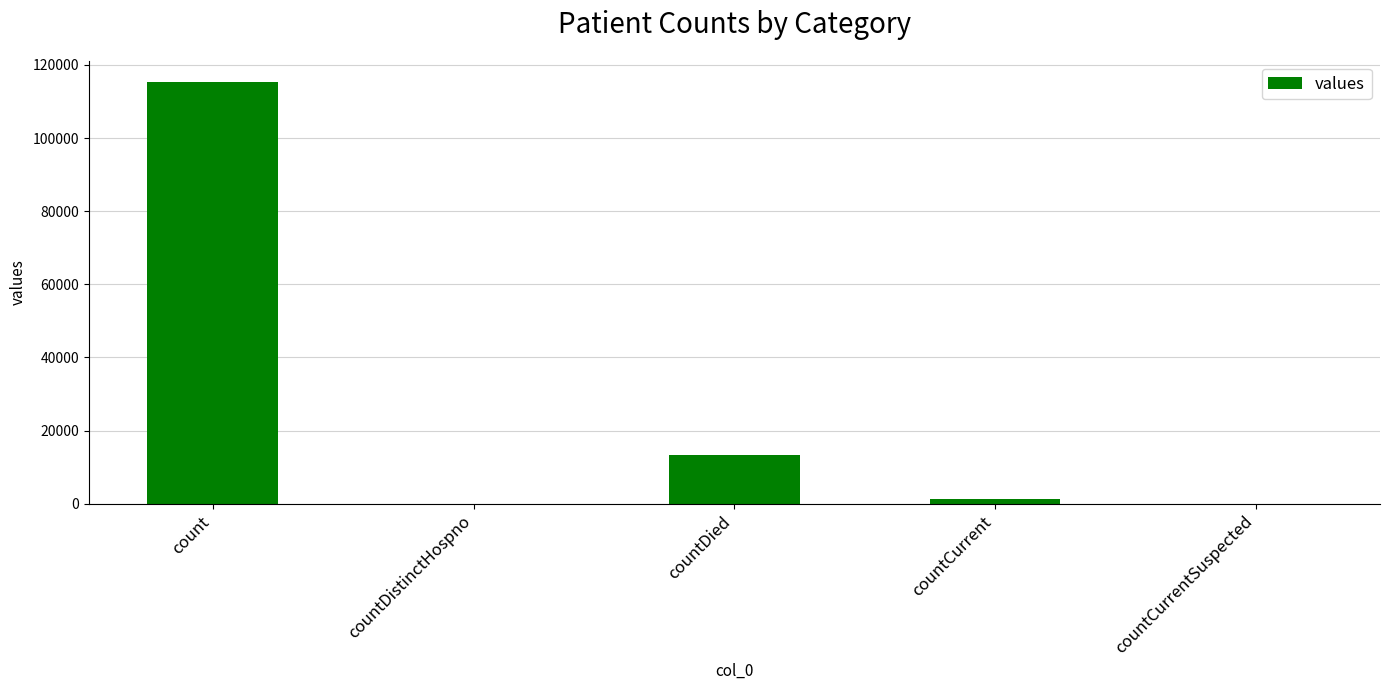

What is the change in value from countDied to countCurrent?

-11960